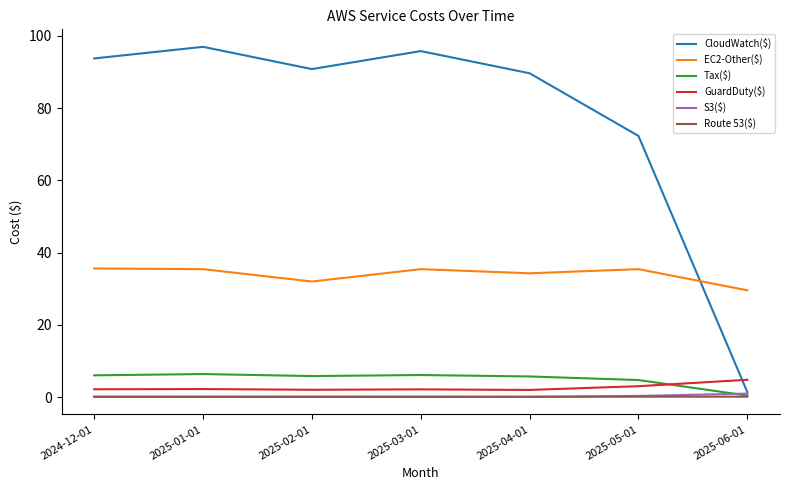

What is the greatest value displayed?

97.0